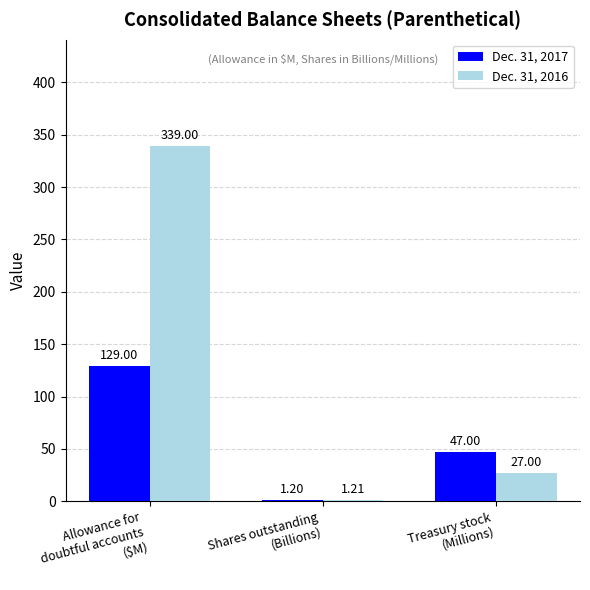

What is the sum of all Dec. 31, 2017 values?

177.2